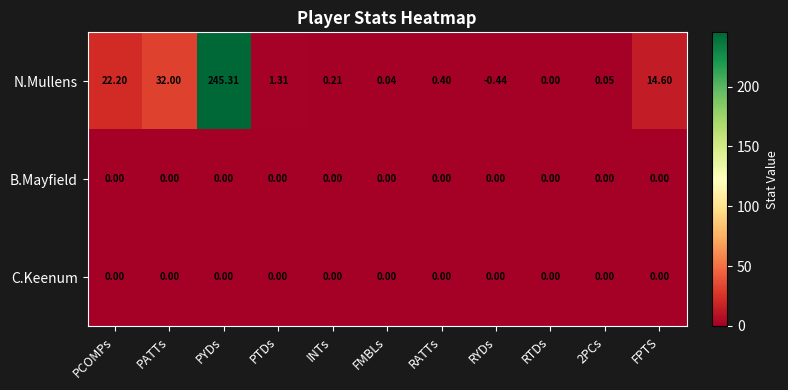

Is the value of C.Keenum at RATTs greater than the value of N.Mullens at INTs?

No